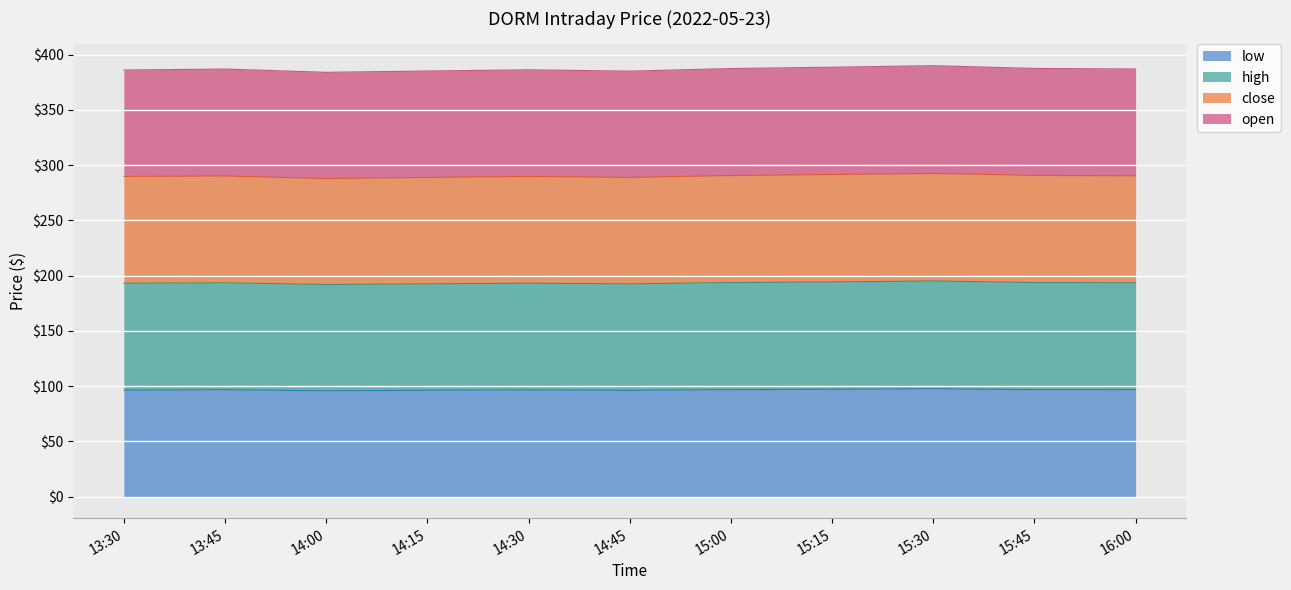

What position from the right is 14:45?

6